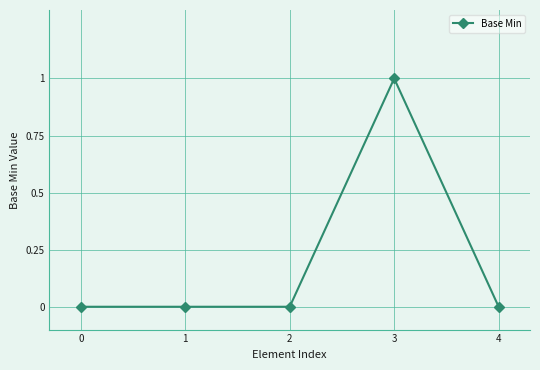

What is the approximate value at 3?

1